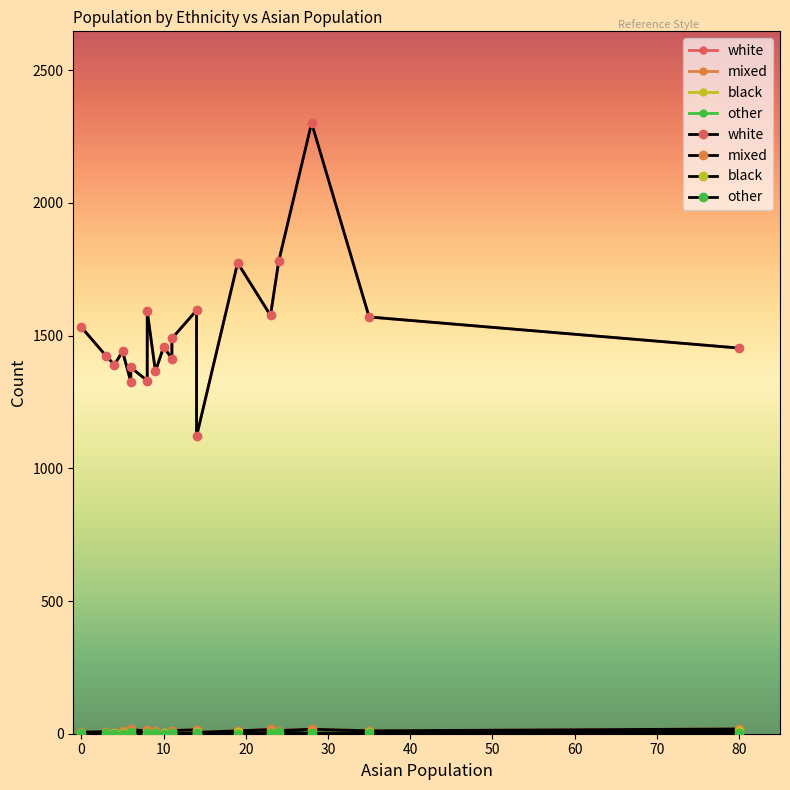

What is the minimum value for mixed?

1